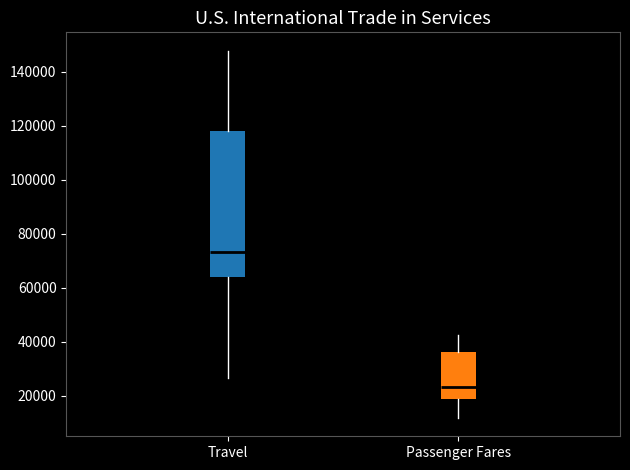

Which box is the tallest, from its lower edge to its upper edge?

Travel